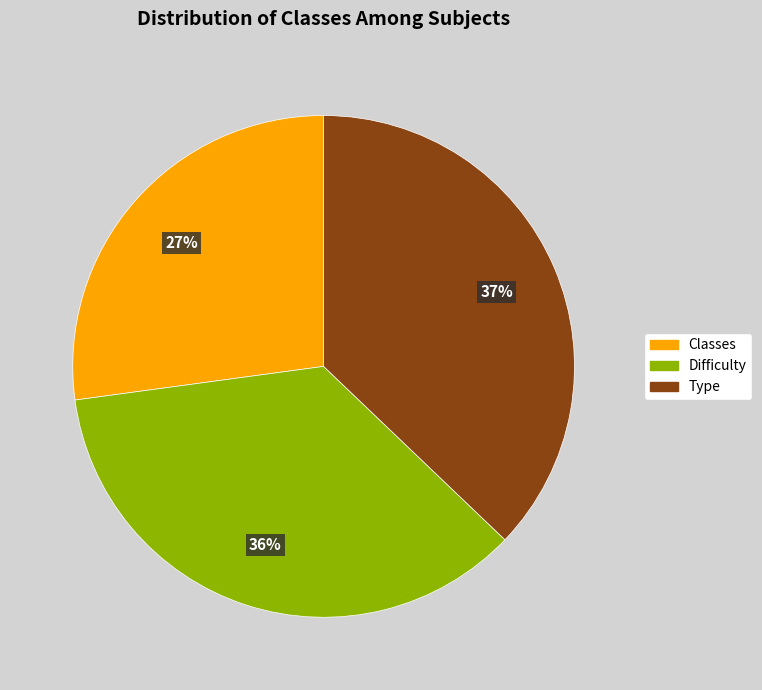

True or false: Classes accounts for 14% of the total.

False